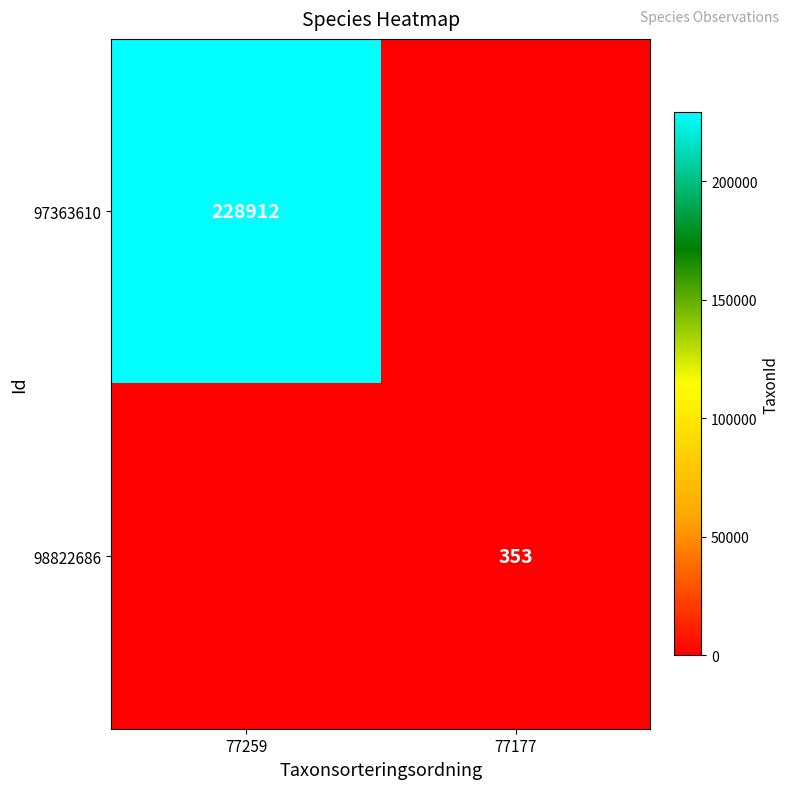

Between 77177 and 77259, which is larger?

77259